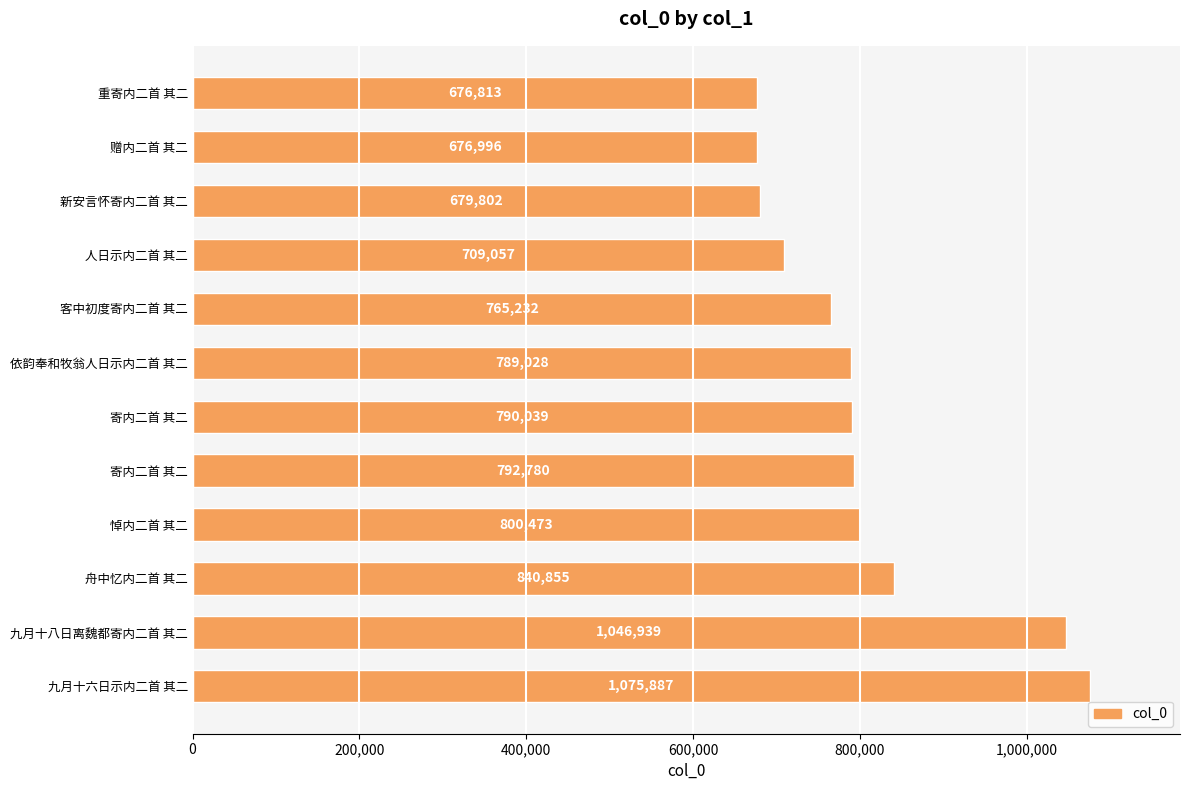

How many data points does each series have?

12